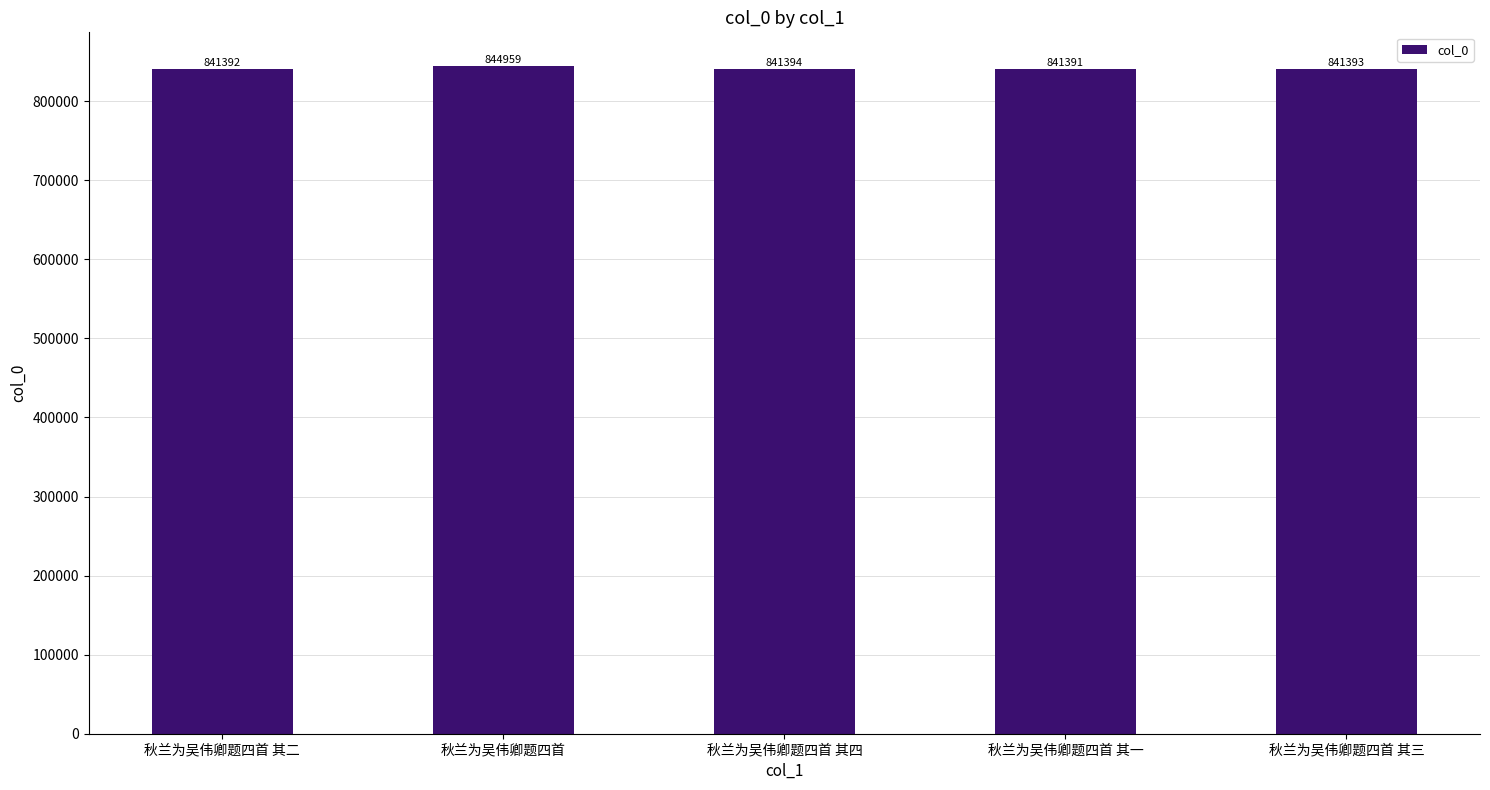

Where is the data nearest to the value 843175?

秋兰为吴伟卿题四首 其四